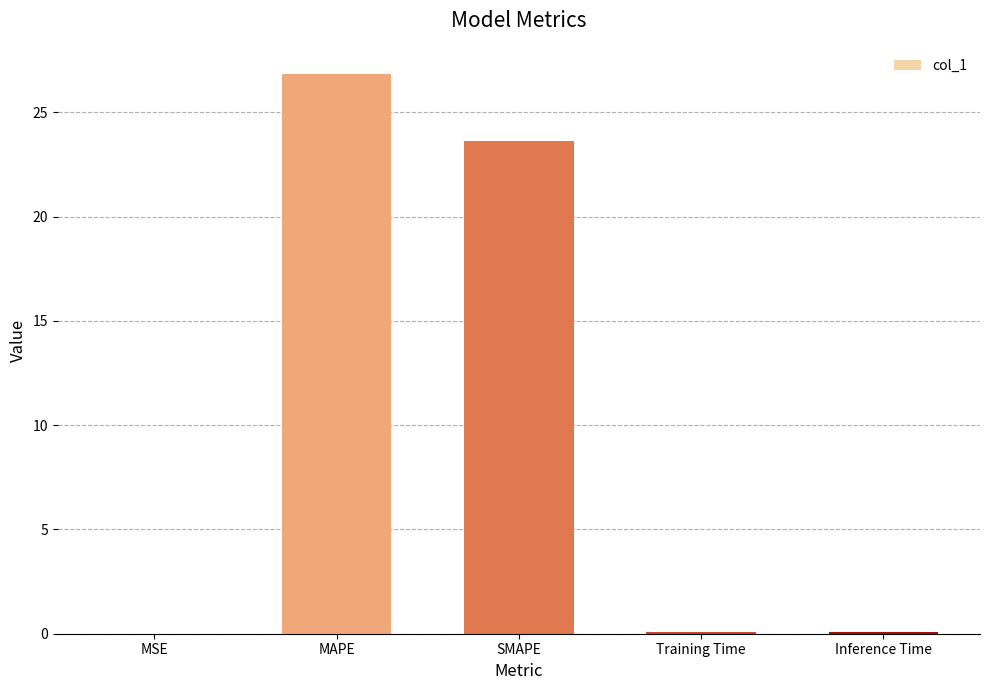

What is the sum of all values?

50.6